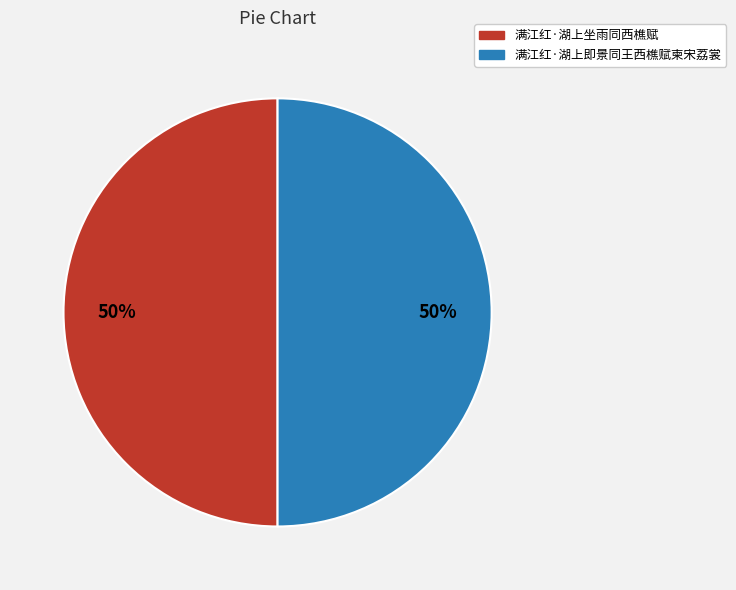

Do 满江红·湖上坐雨同西樵赋 and 满江红·湖上即景同王西樵赋柬宋荔裳 together represent more than half of the pie?

Yes